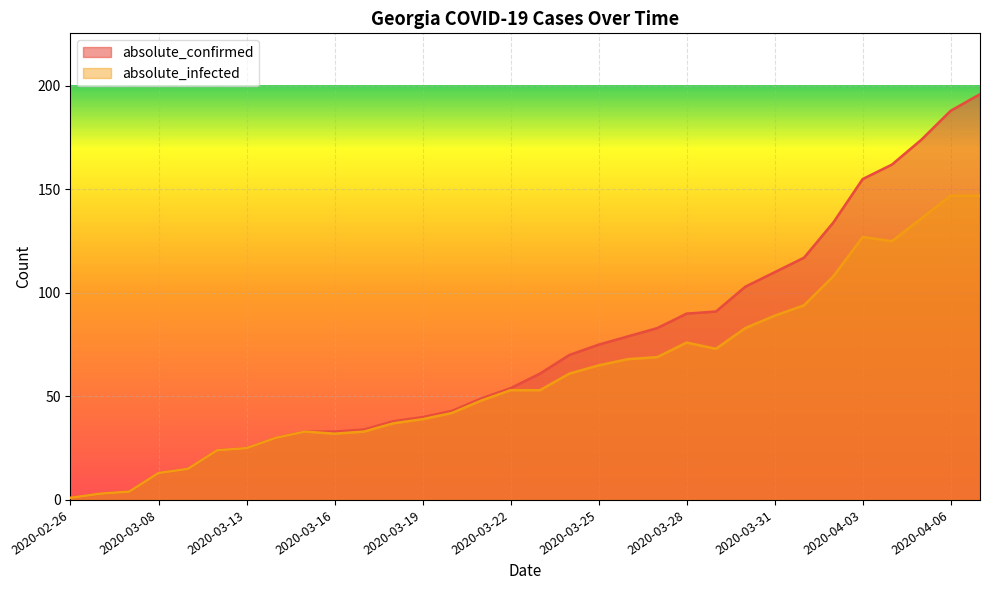

What value does the absolute_confirmed series have at 2020-03-16?

33